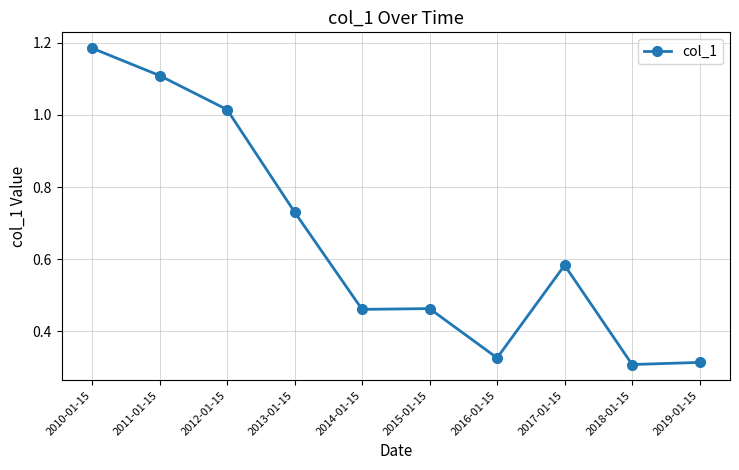

What position from the left is 2015-01-15?

6